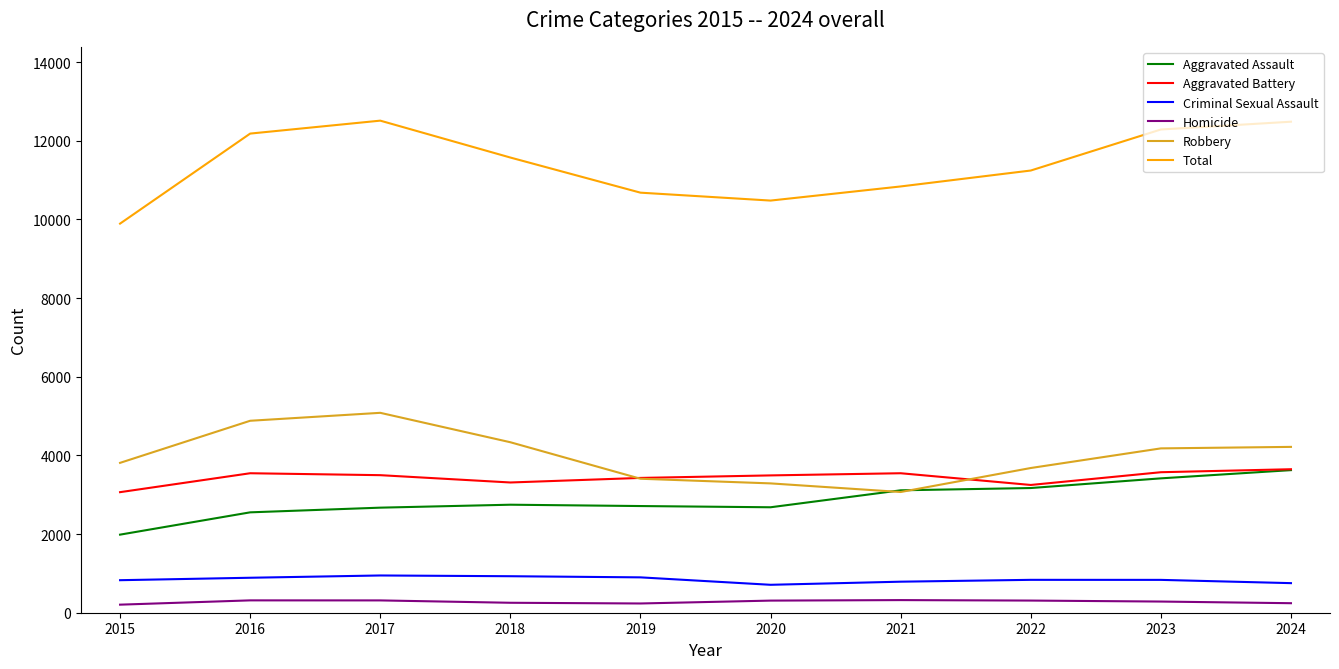

Which series has the largest total across all categories?

Total